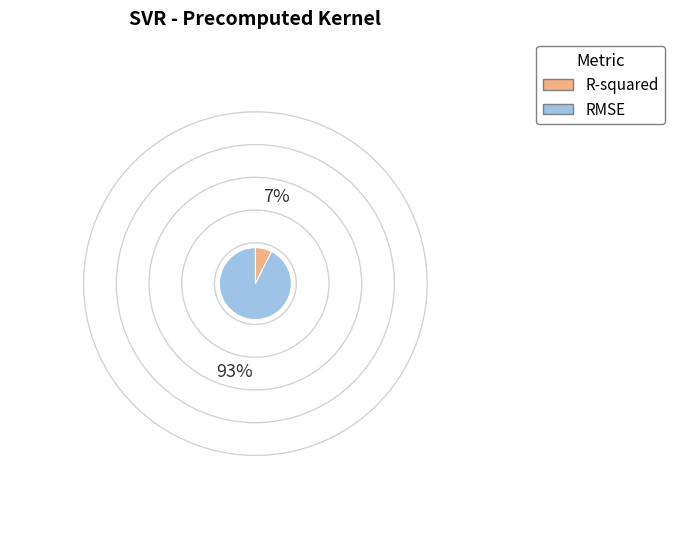

How many slices are in this pie chart?

2